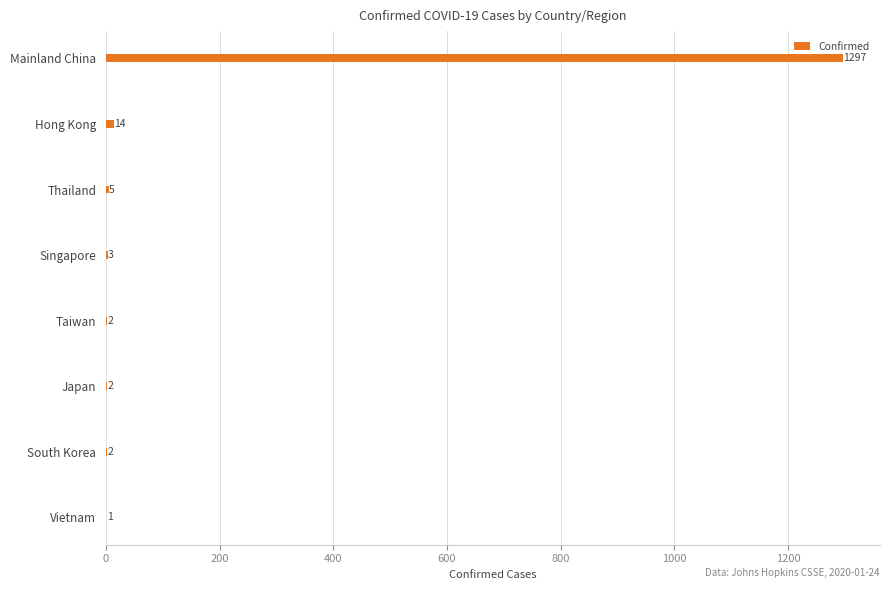

Count the number of categories in the chart.

8